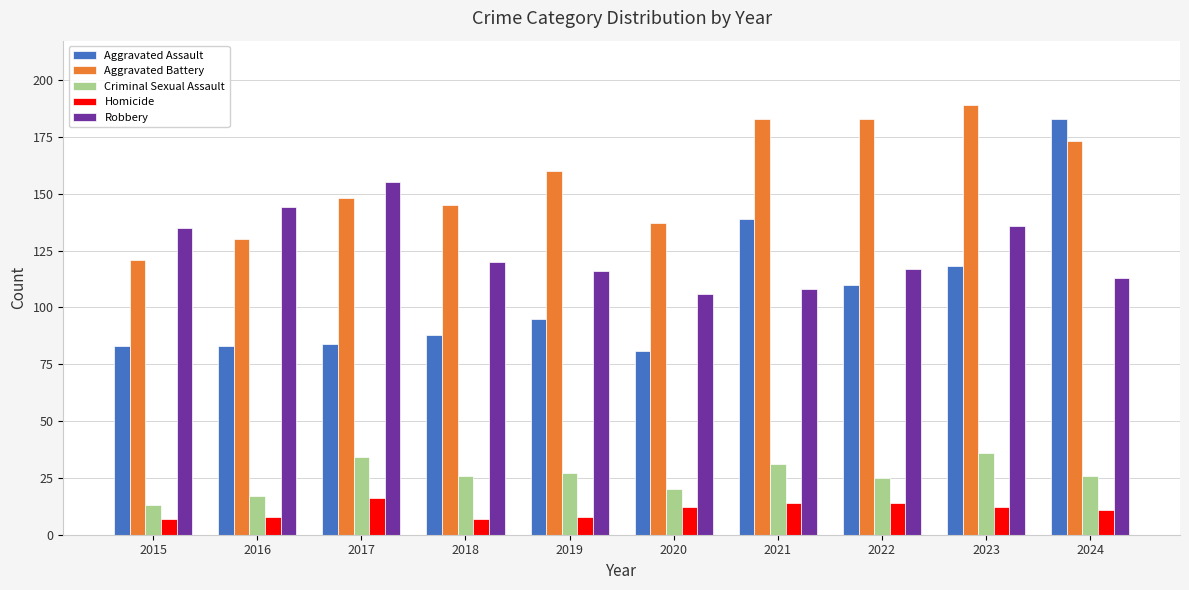

True or false: Aggravated Assault has a value of 81 at 2020.

True